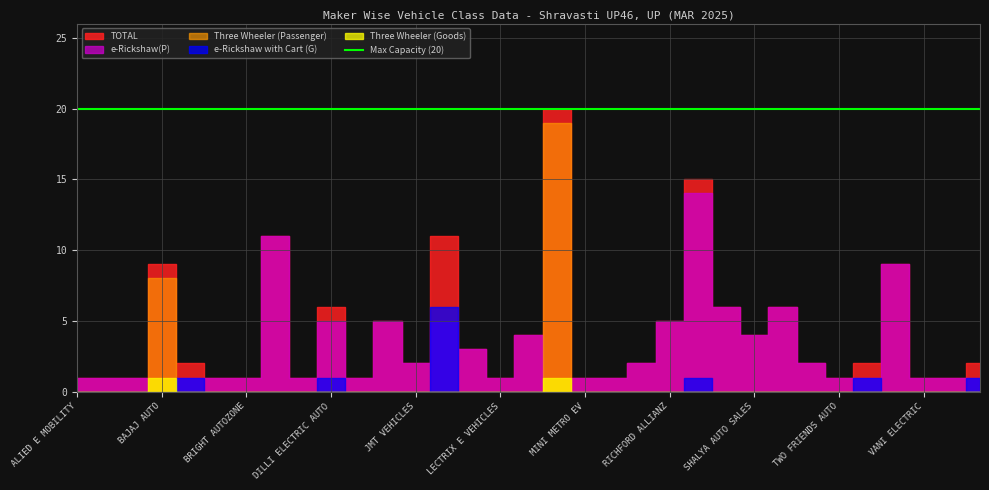

Reading right to left, transcribe all the data shown in this chart.

e-Rickshaw with Cart (G): 1	0	0	0	1	0	0	0	0	0	1	0	0	0	0	0	0	0	0	6	0	0	0	1	0	0	0	0	1	0	0	0	0
e-Rickshaw(P): 1	1	1	9	1	1	2	6	4	6	14	5	2	1	1	0	4	1	3	5	2	5	1	5	1	11	1	1	1	0	1	1	1
Three Wheeler (Passenger): 0	0	0	0	0	0	0	0	0	0	0	0	0	0	0	19	0	0	0	0	0	0	0	0	0	0	0	0	0	8	0	0	0
Three Wheeler (Goods): 0	0	0	0	0	0	0	0	0	0	0	0	0	0	0	1	0	0	0	0	0	0	0	0	0	0	0	0	0	1	0	0	0
TOTAL: 2	1	1	9	2	1	2	6	4	6	15	5	2	1	1	20	4	1	3	11	2	5	1	6	1	11	1	1	2	9	1	1	1